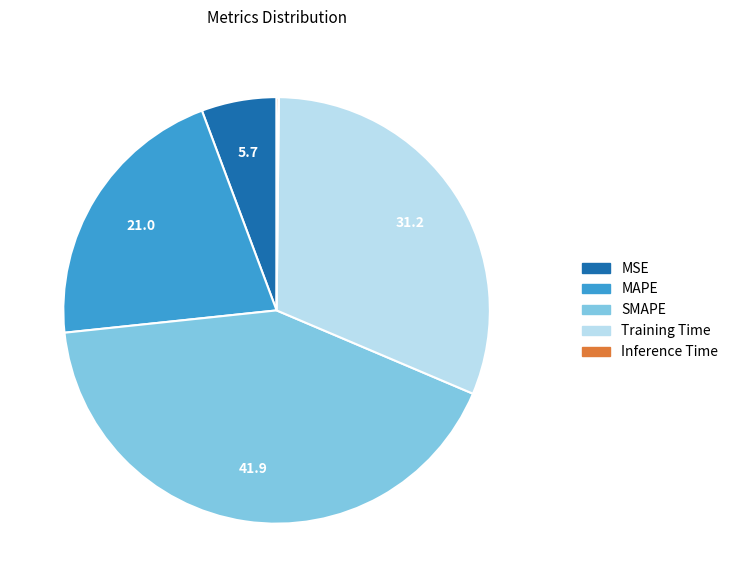

Which slice is the largest?

SMAPE